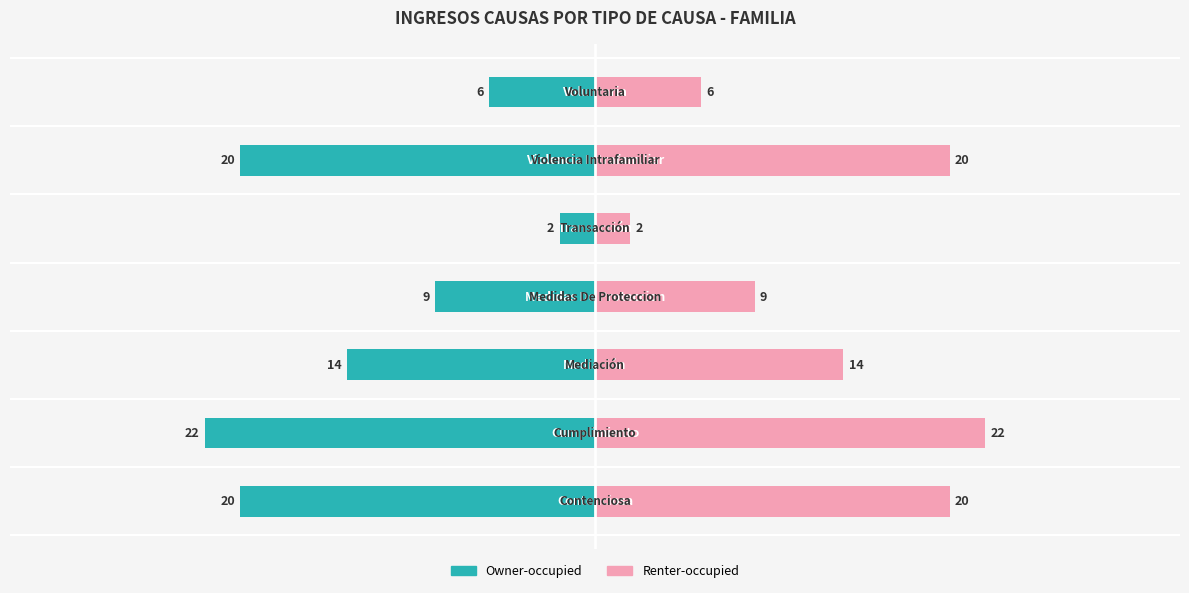

What is the sum of the Renter-occupied values at 0 and 2?

34